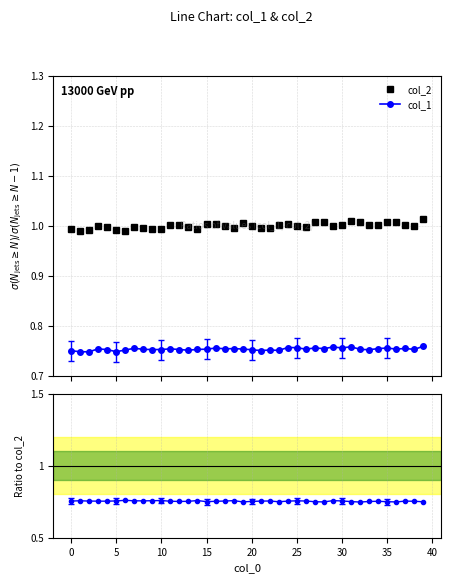

What is the minimum value shown in the chart?

0.7